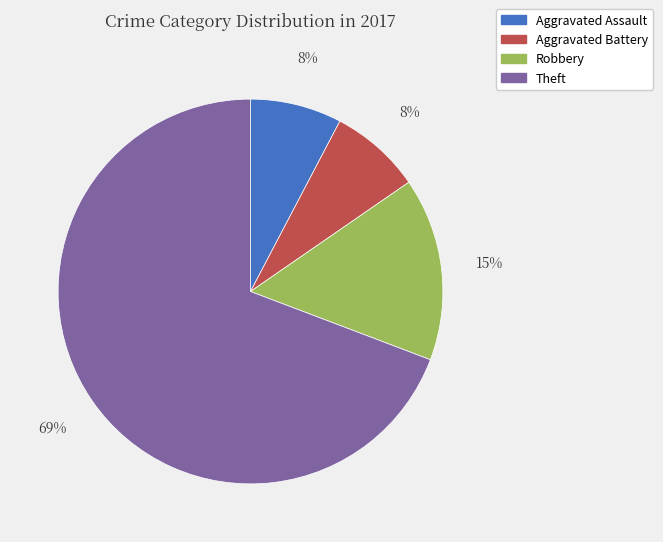

How many segments does this pie chart have?

4